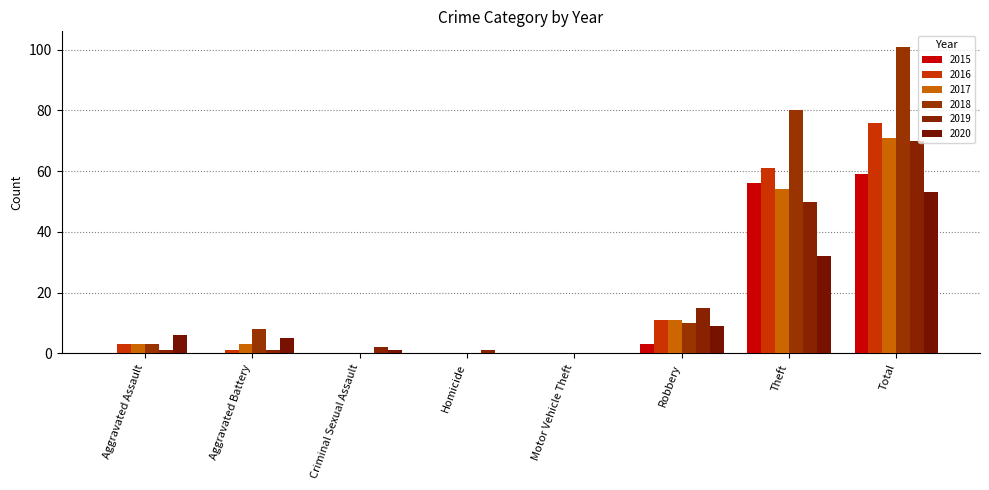

Is the value of 2020 at Theft greater than the value of 2017 at Homicide?

Yes